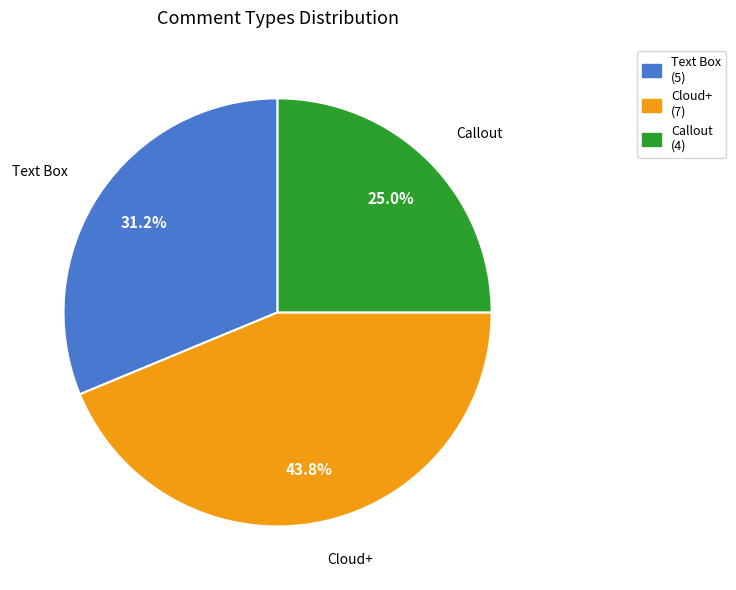

How many slices are in this pie chart?

3